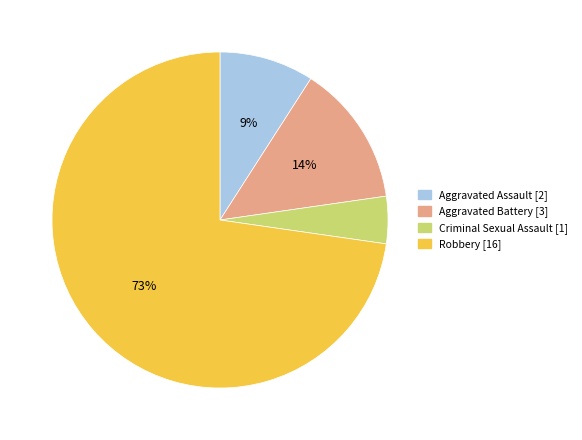

Is the sum of Robbery and Criminal Sexual Assault greater than half?

Yes